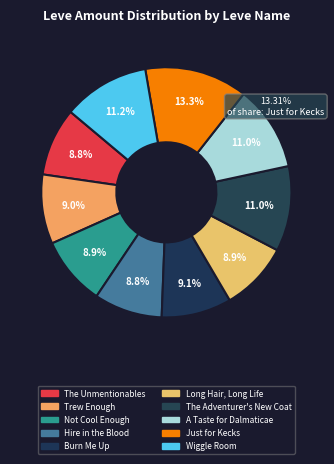

How many slices are in this pie chart?

10